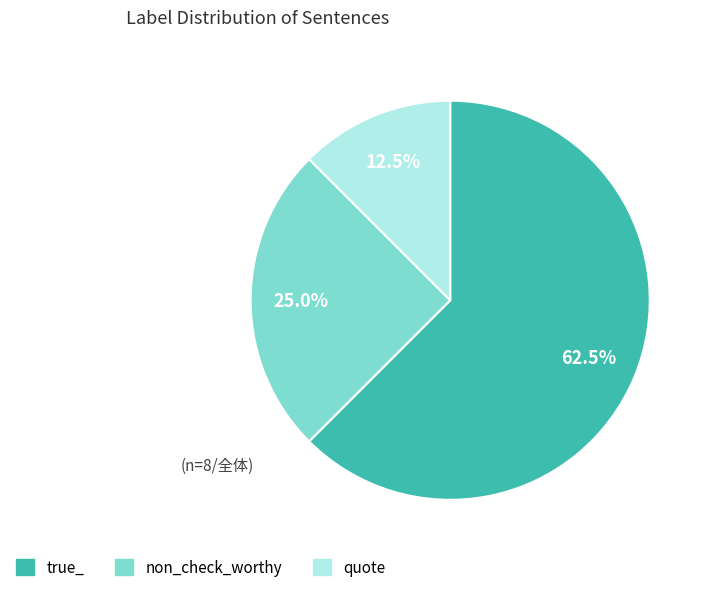

Which has a higher value, true_ or non_check_worthy?

true_